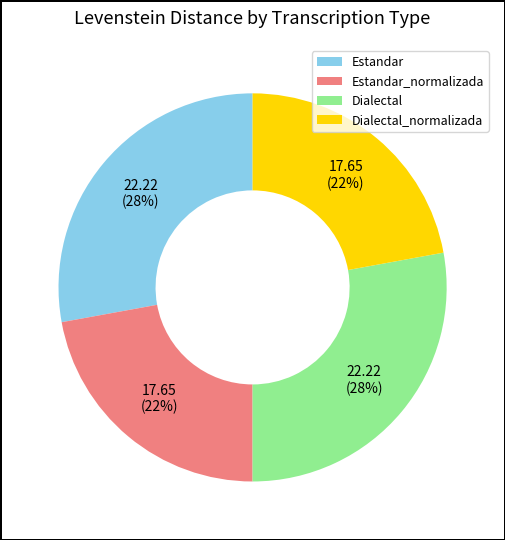

Is there a majority slice in this chart?

No